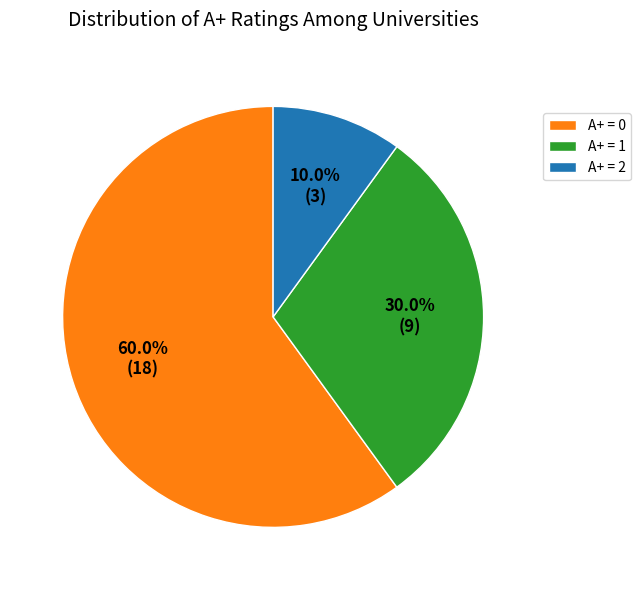

Does A+ = 0 account for over 50% of the chart?

Yes